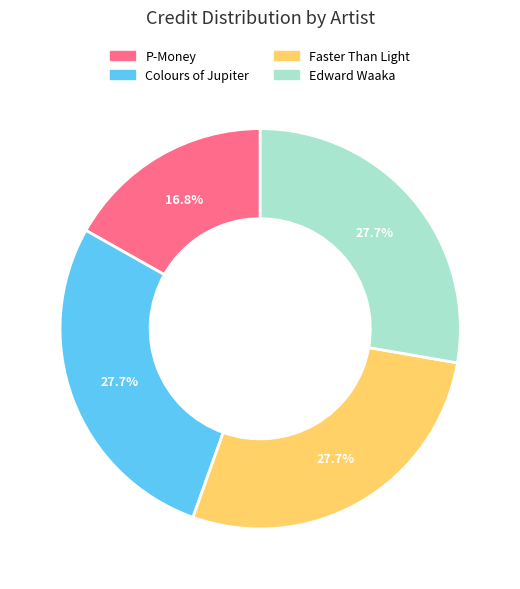

Count the number of slices in the pie.

4